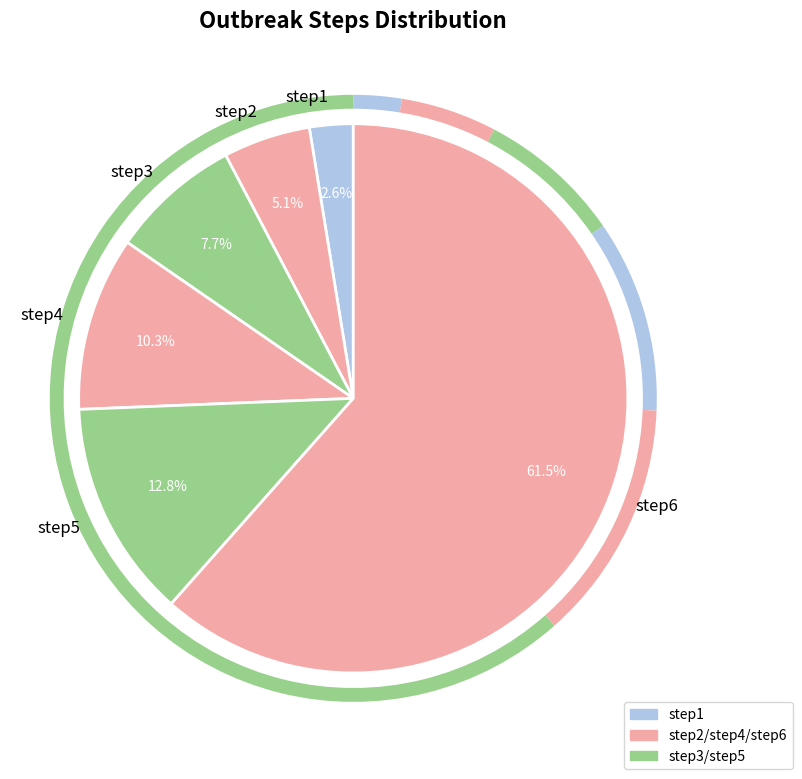

Rank the categories by value from lowest to highest.

step1, step2, step3, step4, step5, step6